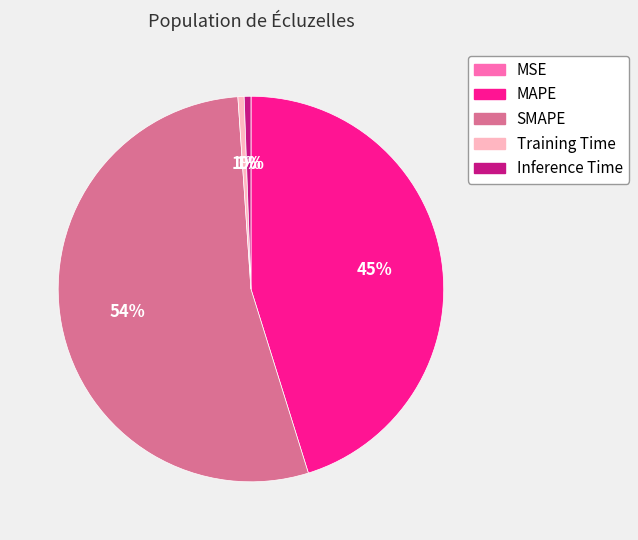

Does SMAPE account for over 50% of the chart?

Yes